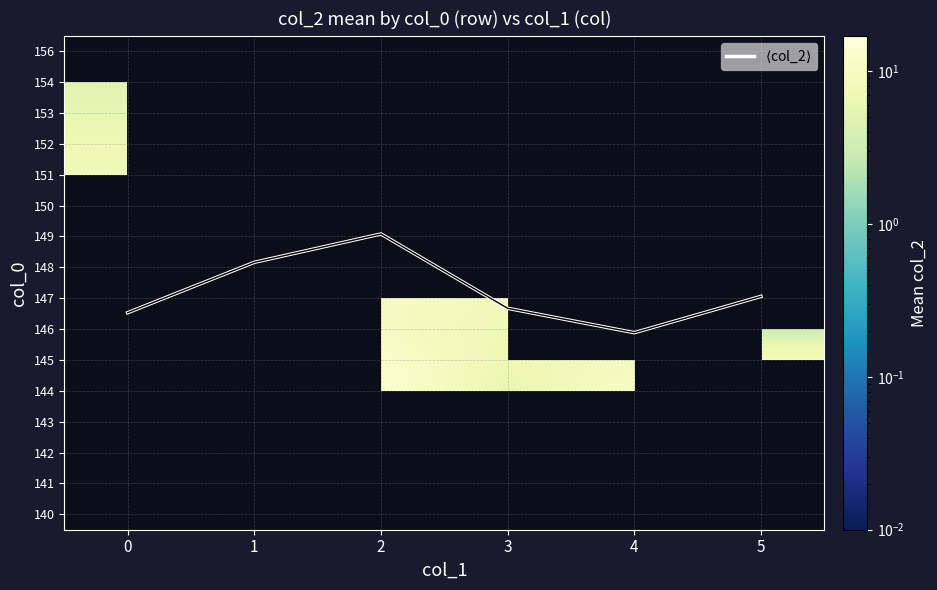

Between 4 and 1, which is larger?

1